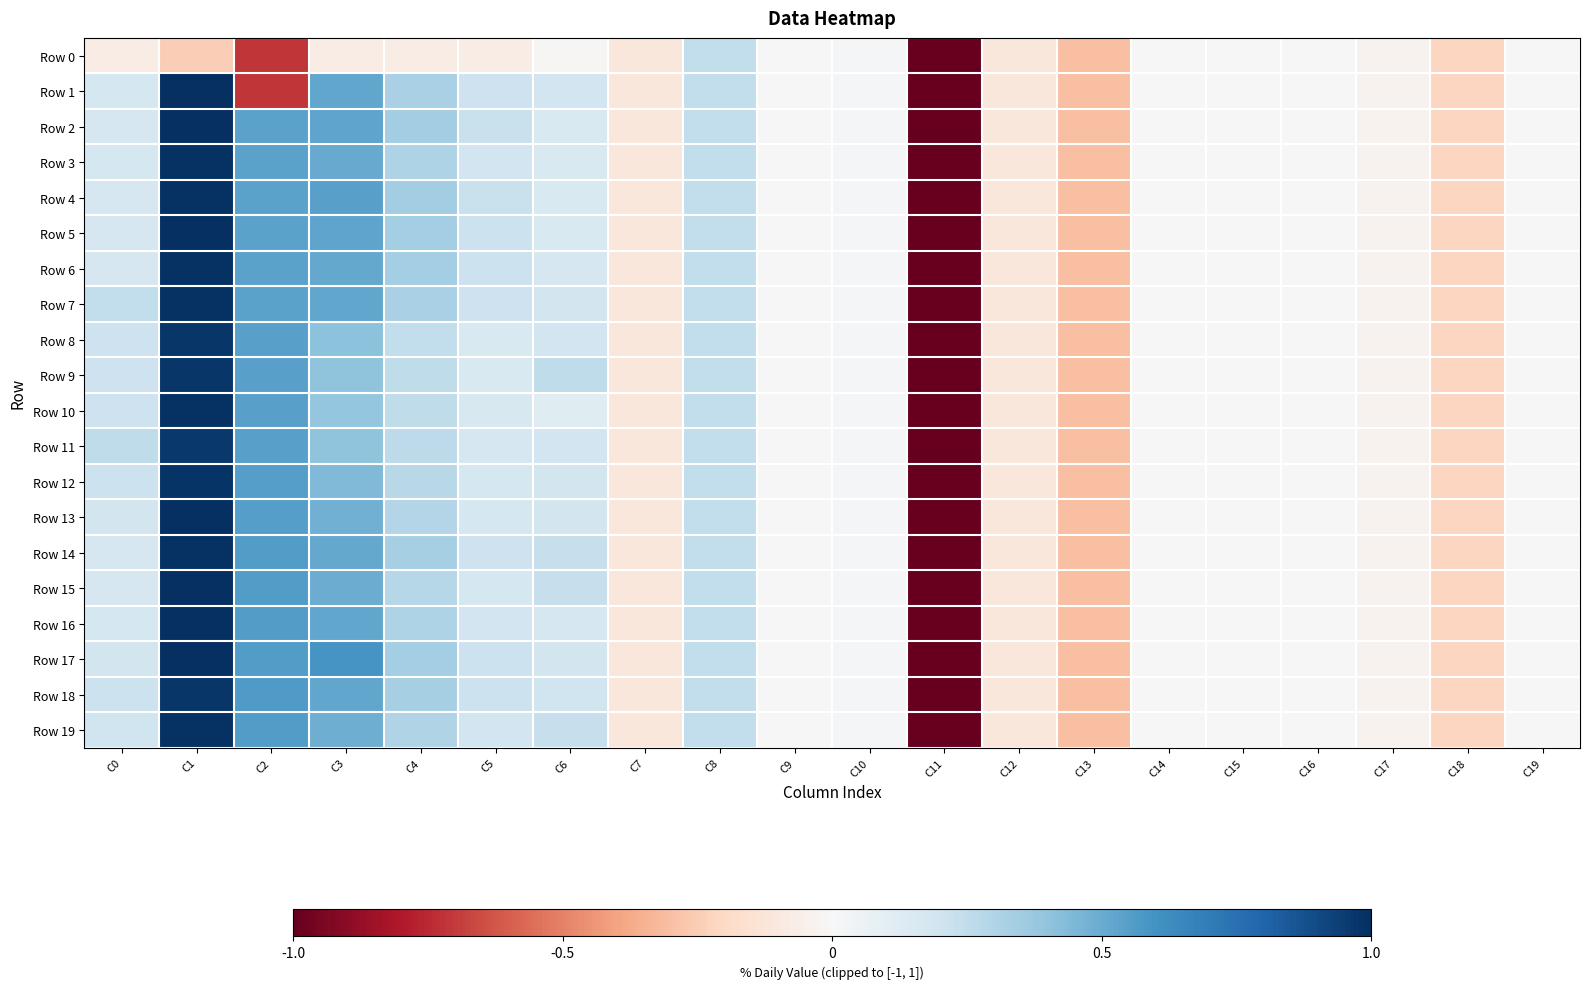

Which series has the widest spread of values?

Row 1